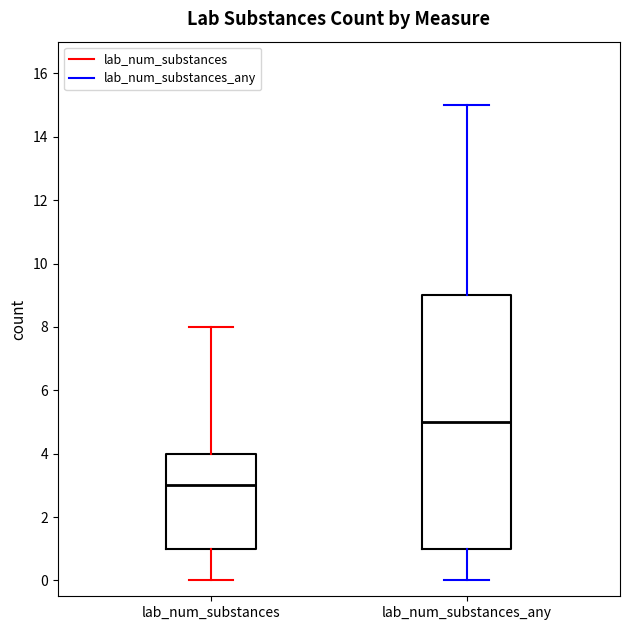

Which box's median line is the lowest?

lab_num_substances